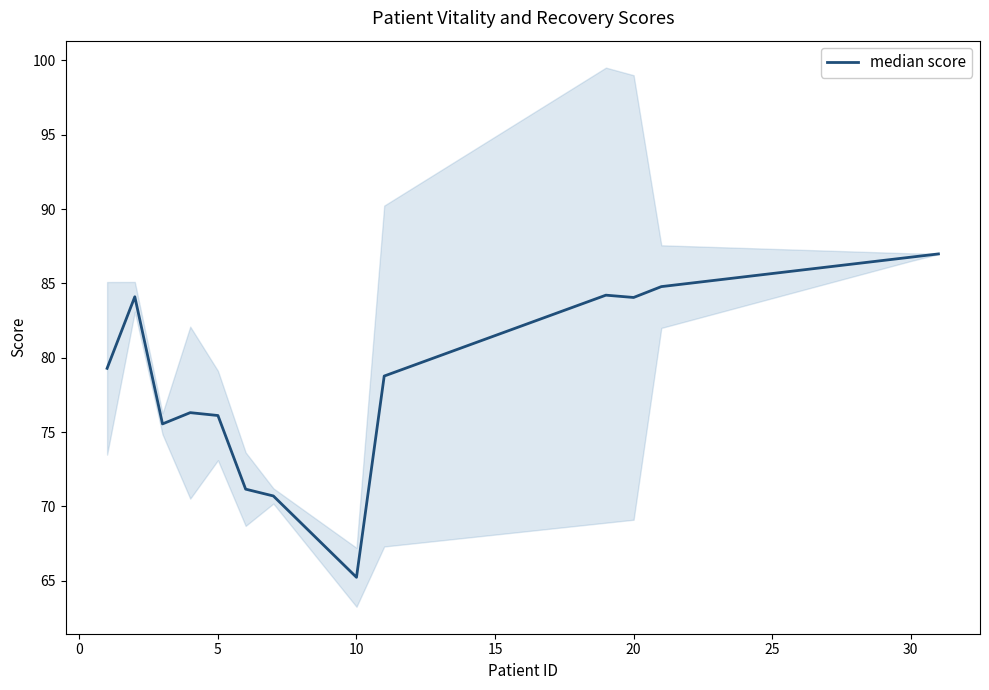

How many interior local valleys (lower than both neighbors) does the data have?

3